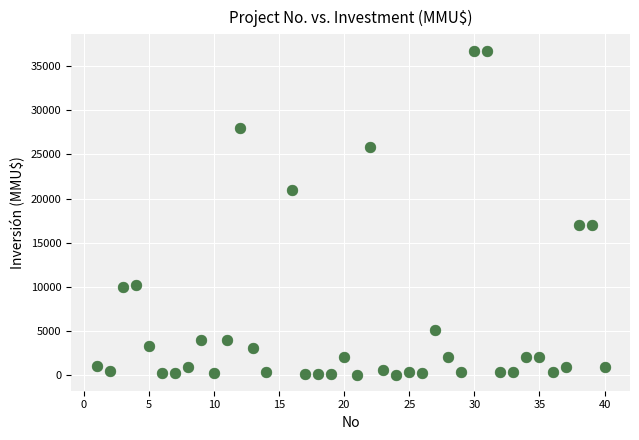

What is the range of X values (max minus min)?

39